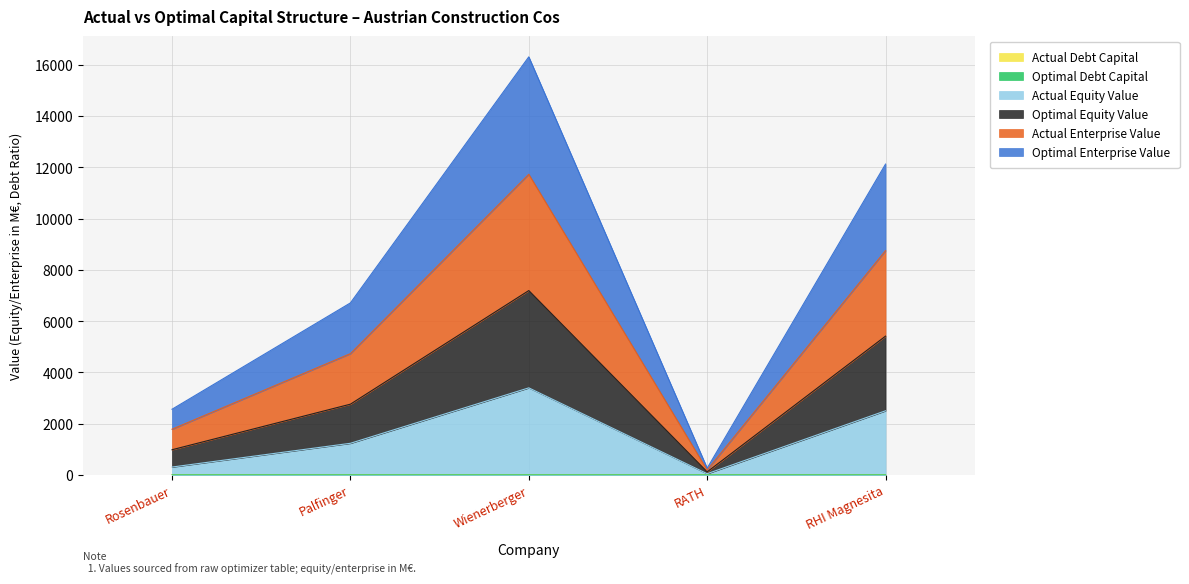

At which category is the sum across all series the highest?

Wienerberger